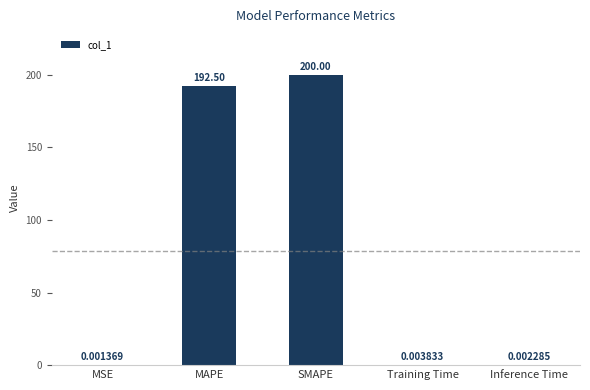

Which has a higher value, SMAPE or Inference Time?

SMAPE